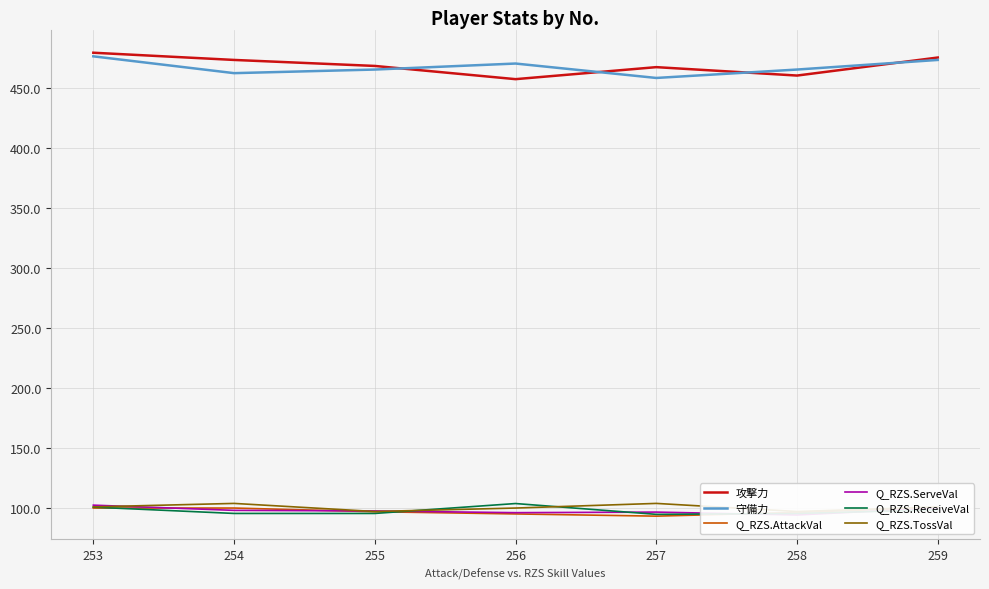

At which label is 攻撃力 closest to 468?

255